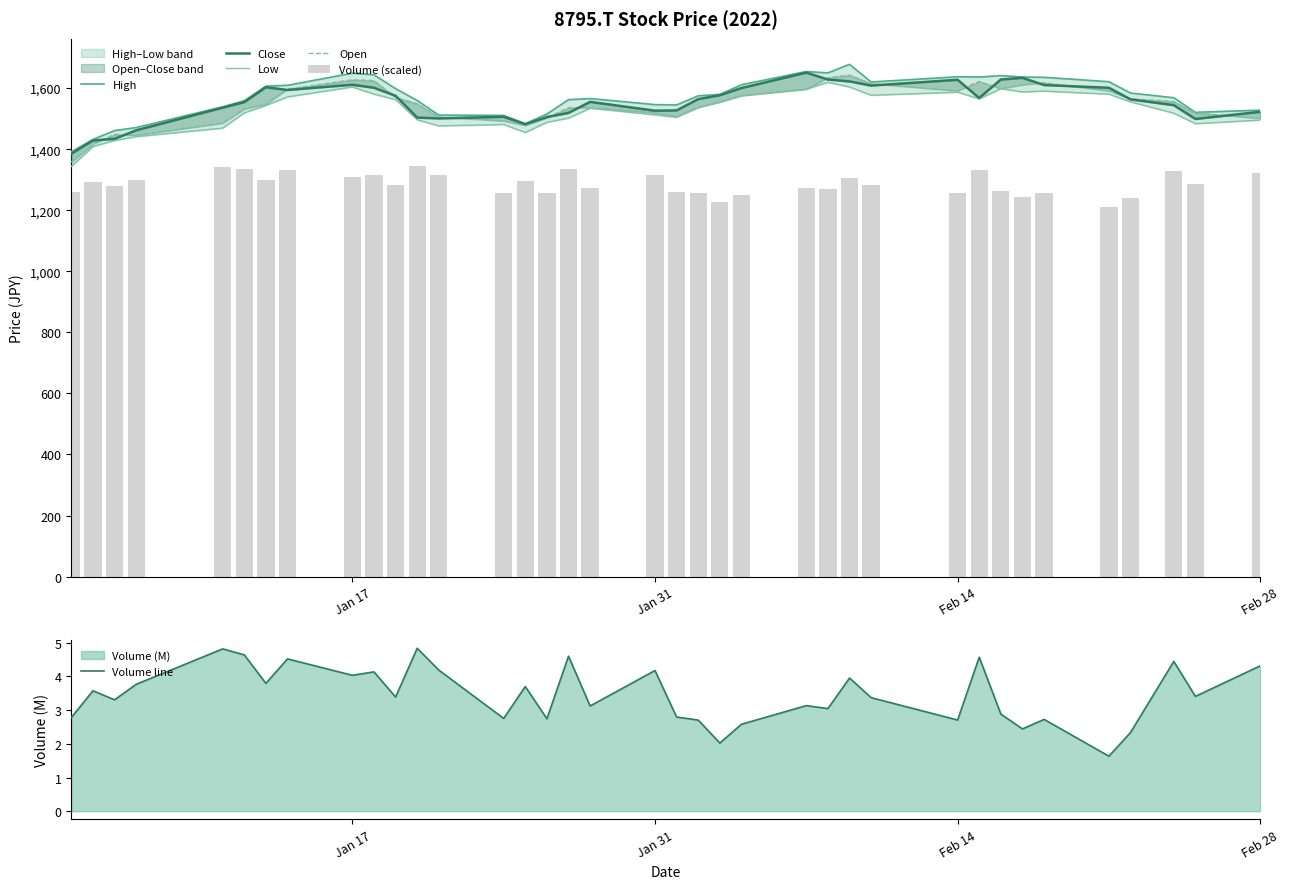

At how many categories does at least one series exceed 611?

37